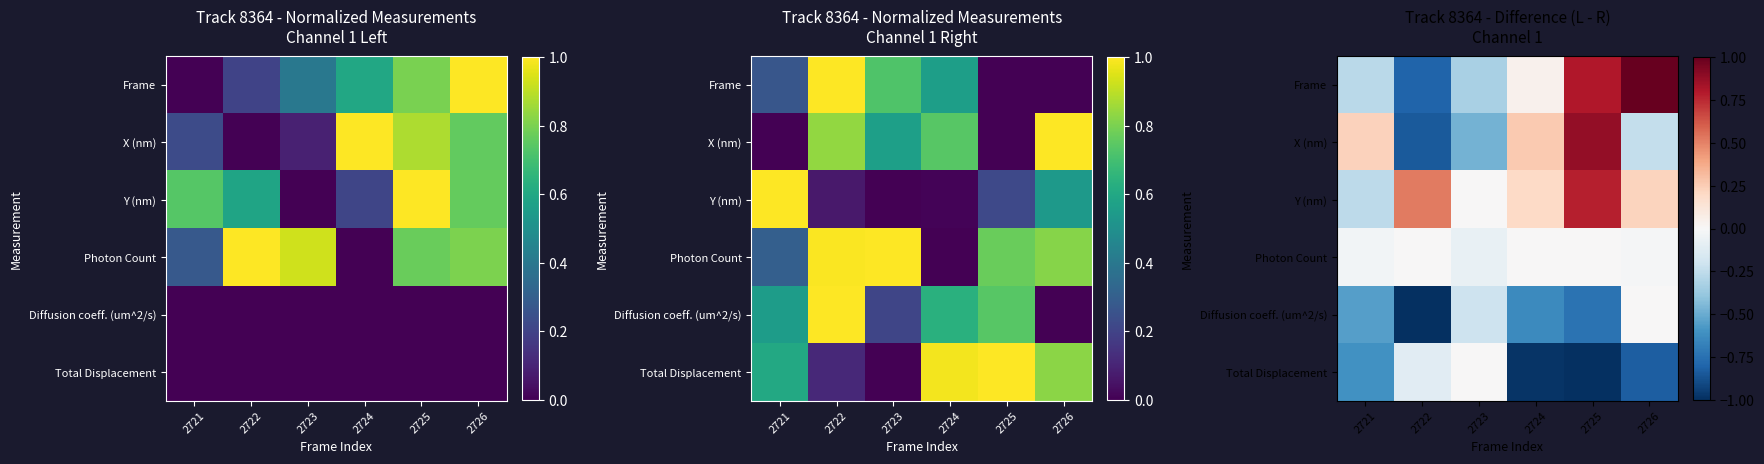

What is the difference between the second highest and second lowest values in the Frame series?

1.1